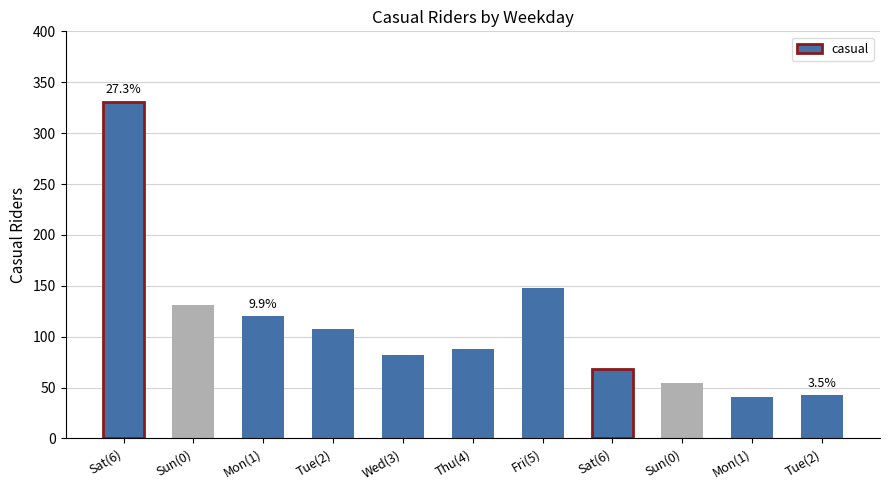

Between 2 and 3, which is larger?

2